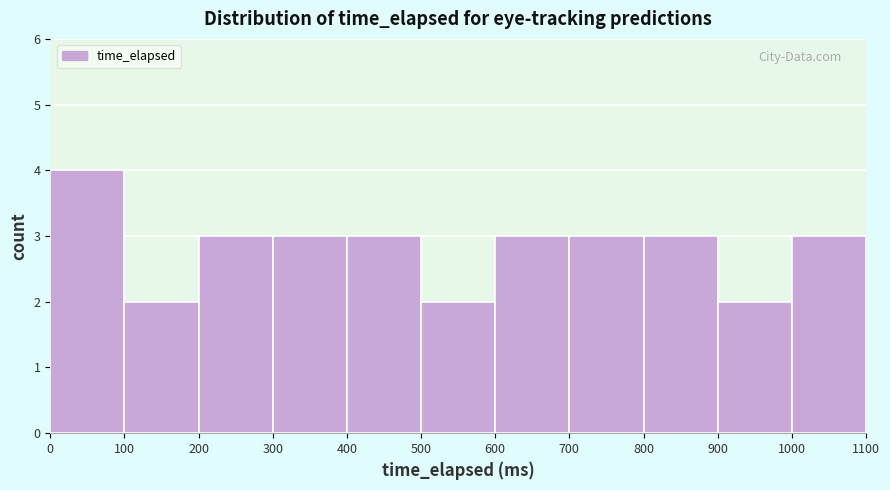

Which range on the x-axis has the tallest bar?

0 to 100